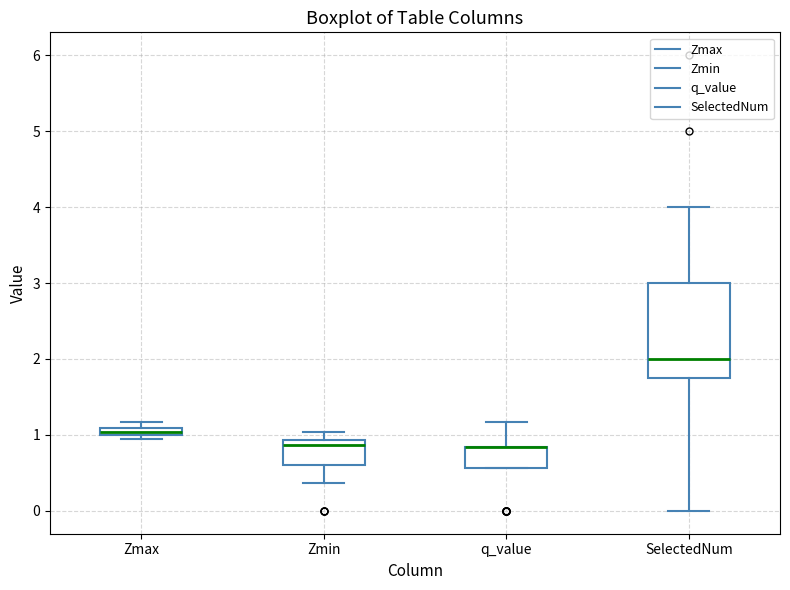

Which box is the tallest, from its lower edge to its upper edge?

SelectedNum